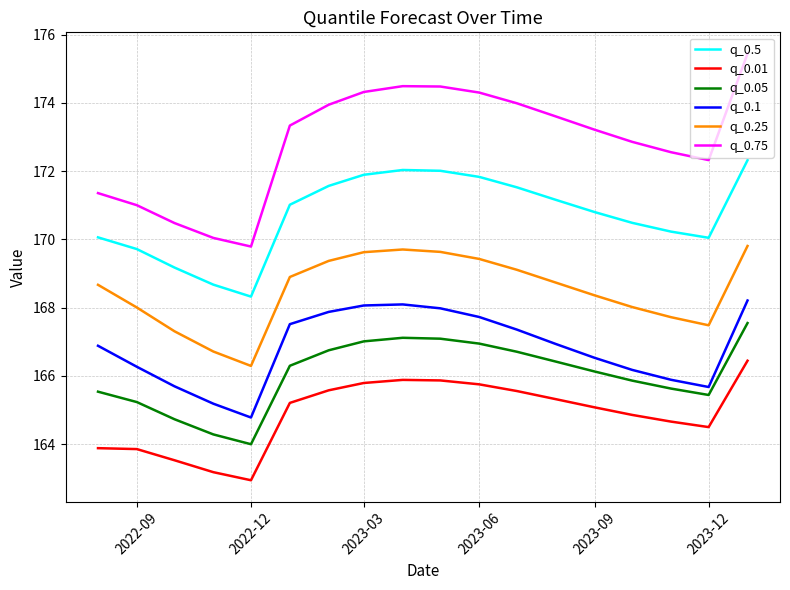

Which series has the widest spread of values?

q_0.75